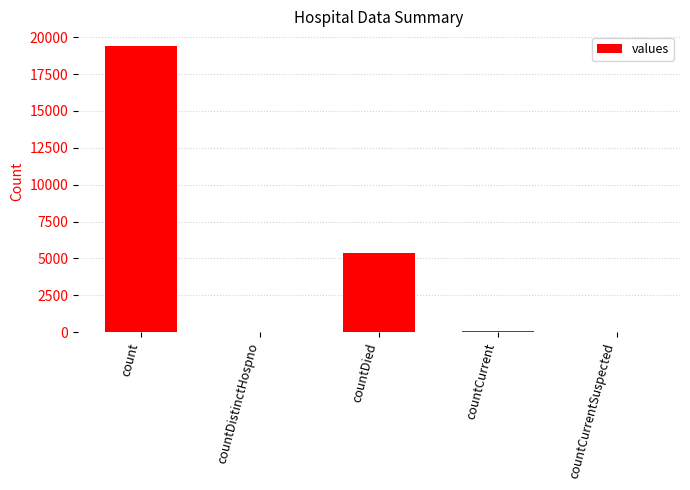

Is it true that the value at countCurrentSuspected is -9279?

False